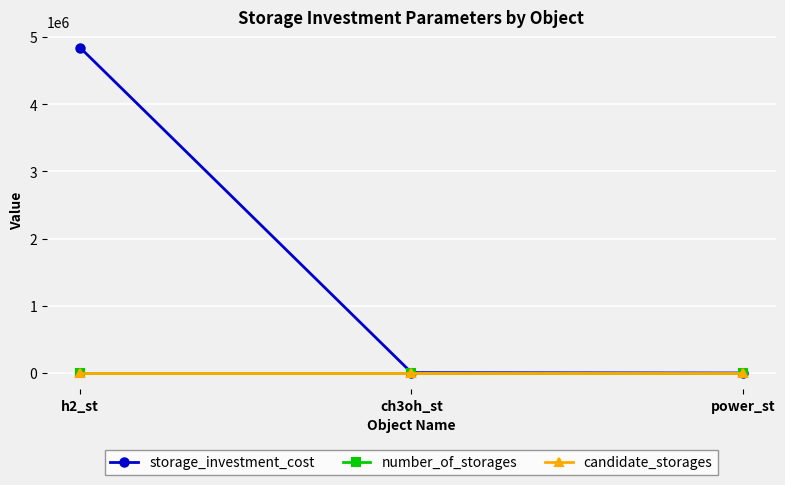

Which series has the widest spread of values?

storage_investment_cost